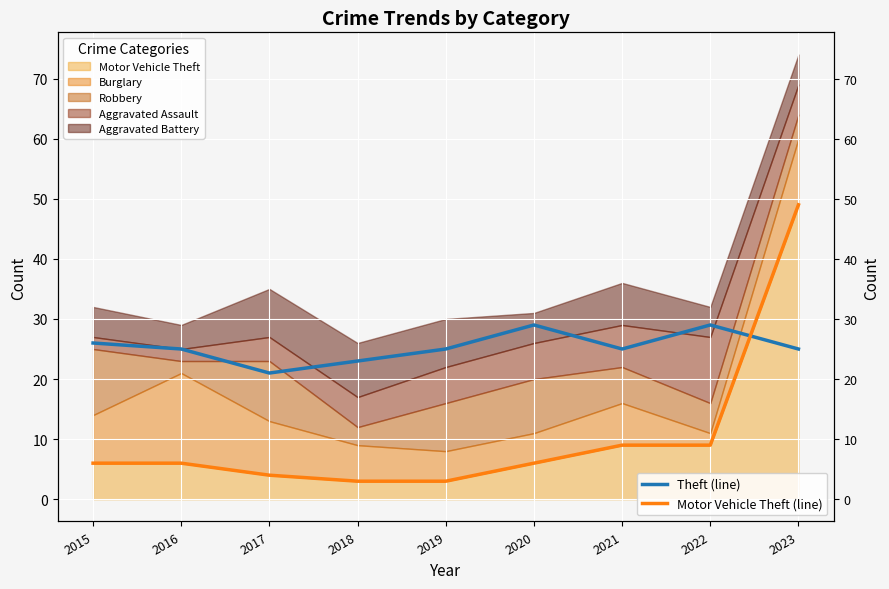

What is the difference between the second highest and minimum values in the Theft (line) series?

8